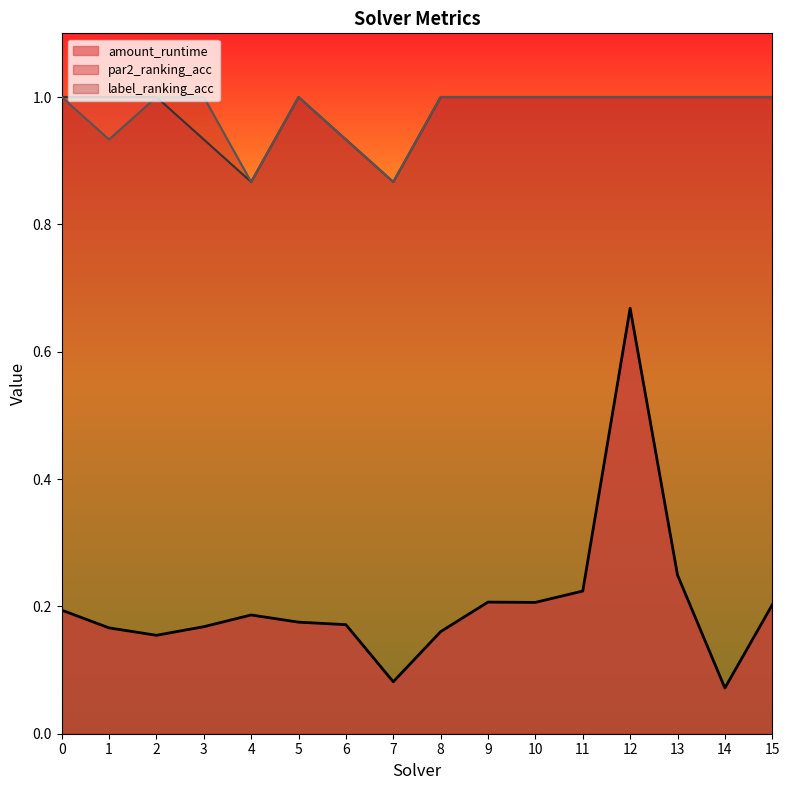

What is the smallest value displayed?

0.1